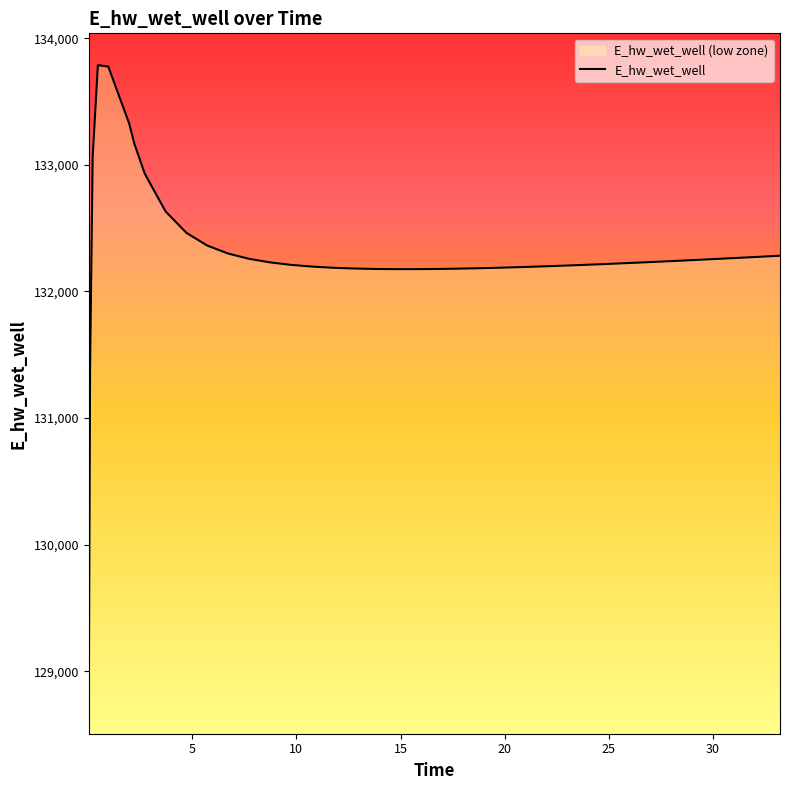

What value does the data have at 25.71875?

132223.2